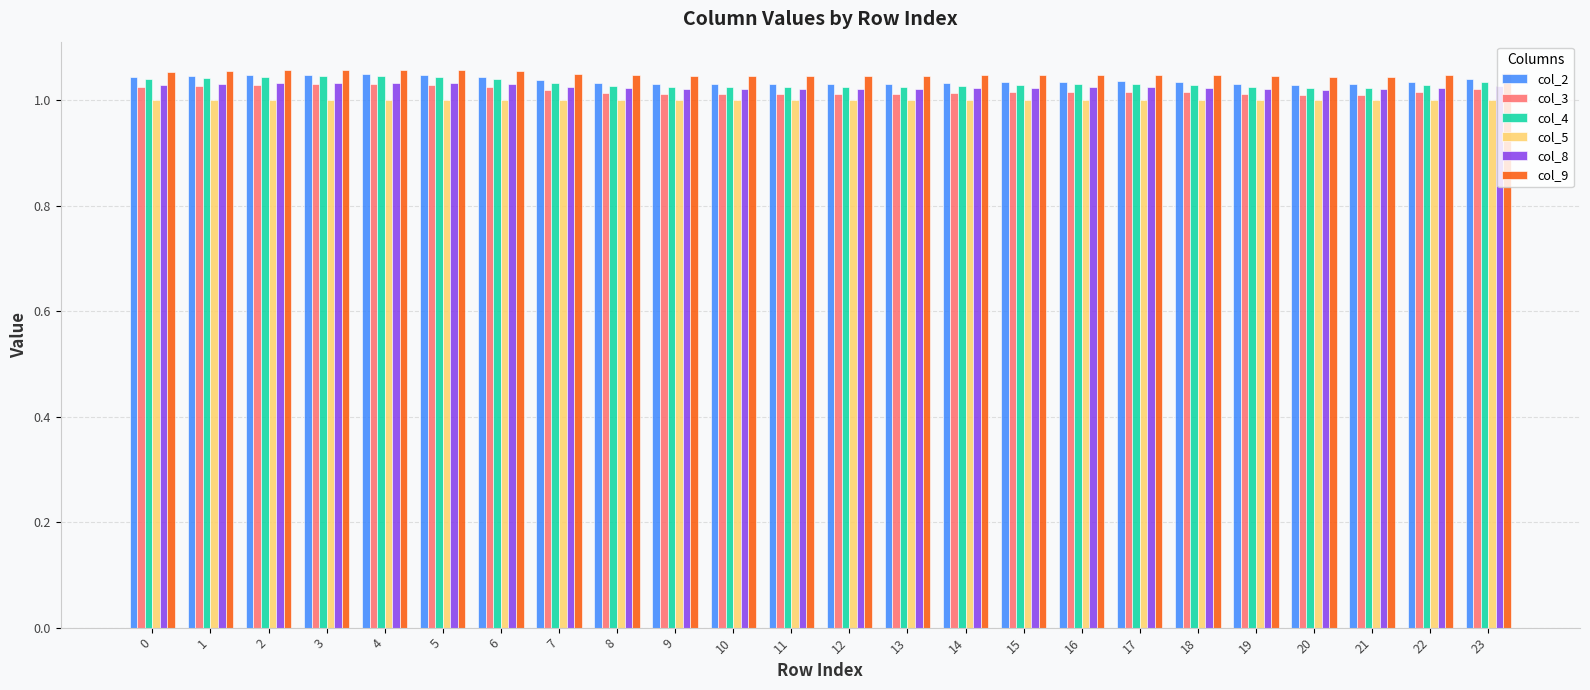

Which series has the largest total across all categories?

col_9